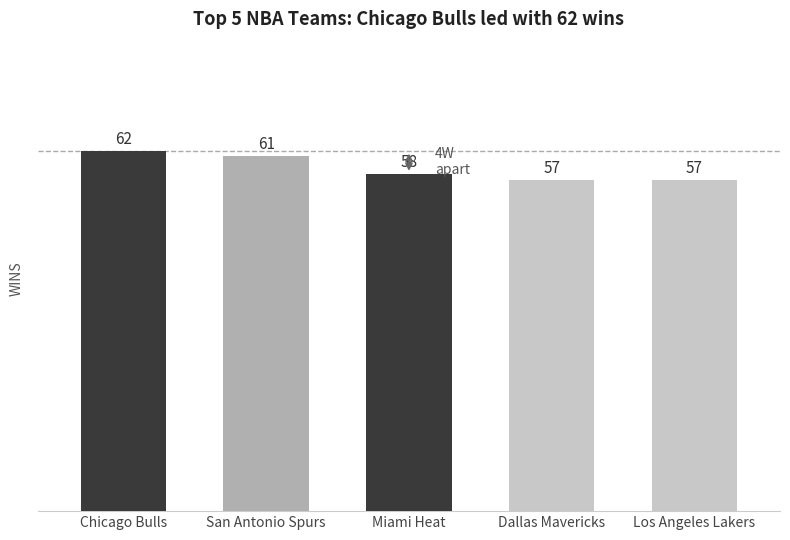

Where is the data nearest to the value 59?

Miami Heat